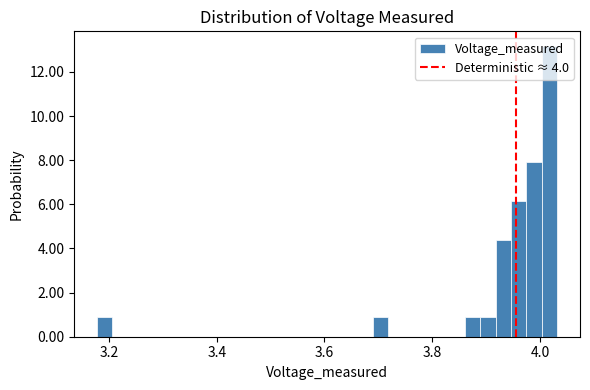

Read against the x-axis, roughly where is the centre of the tallest bar?

4.02